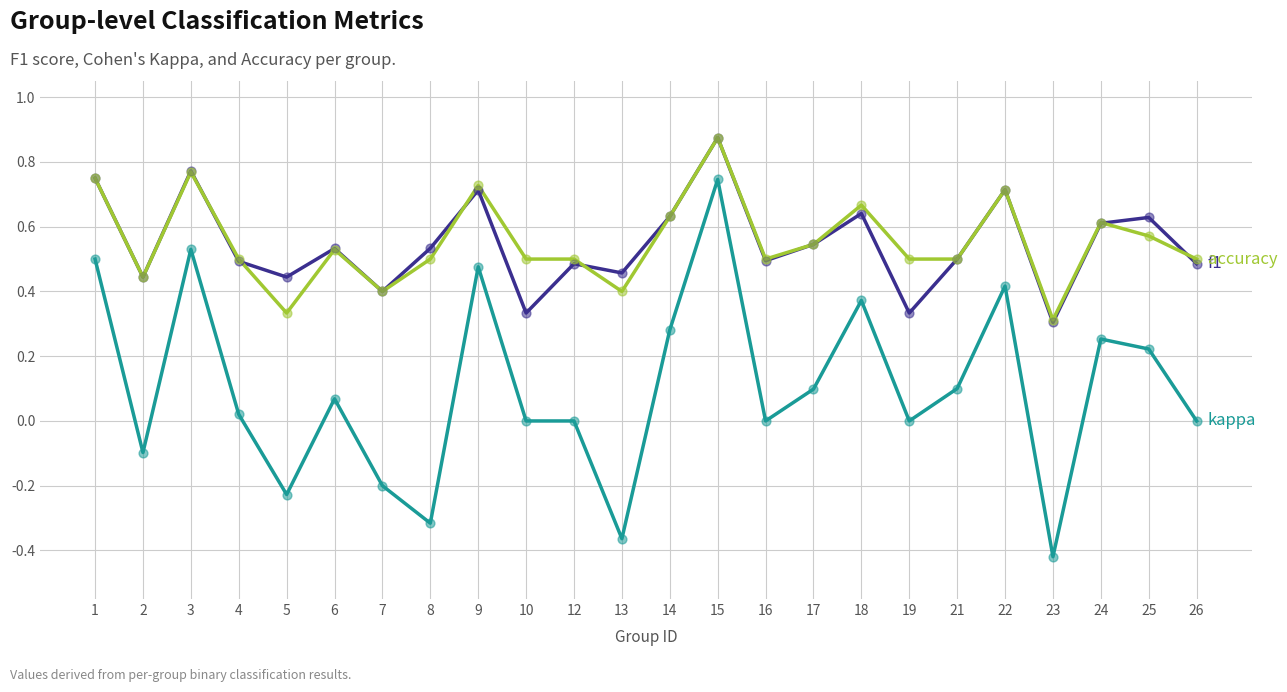

At which category does the chart reach its minimum across all series?

23